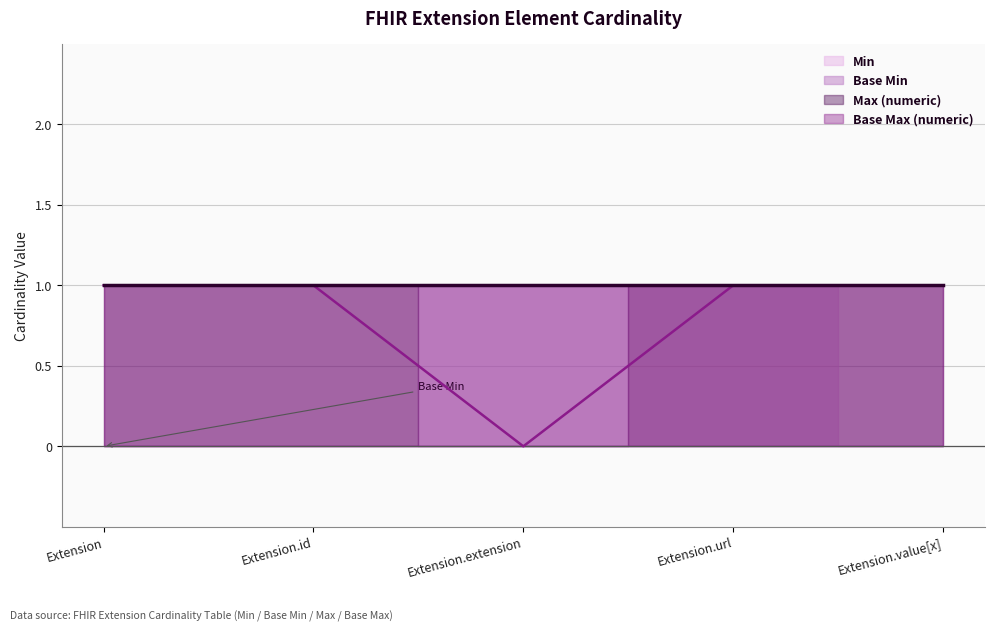

Does the chart have visible grid lines?

Yes